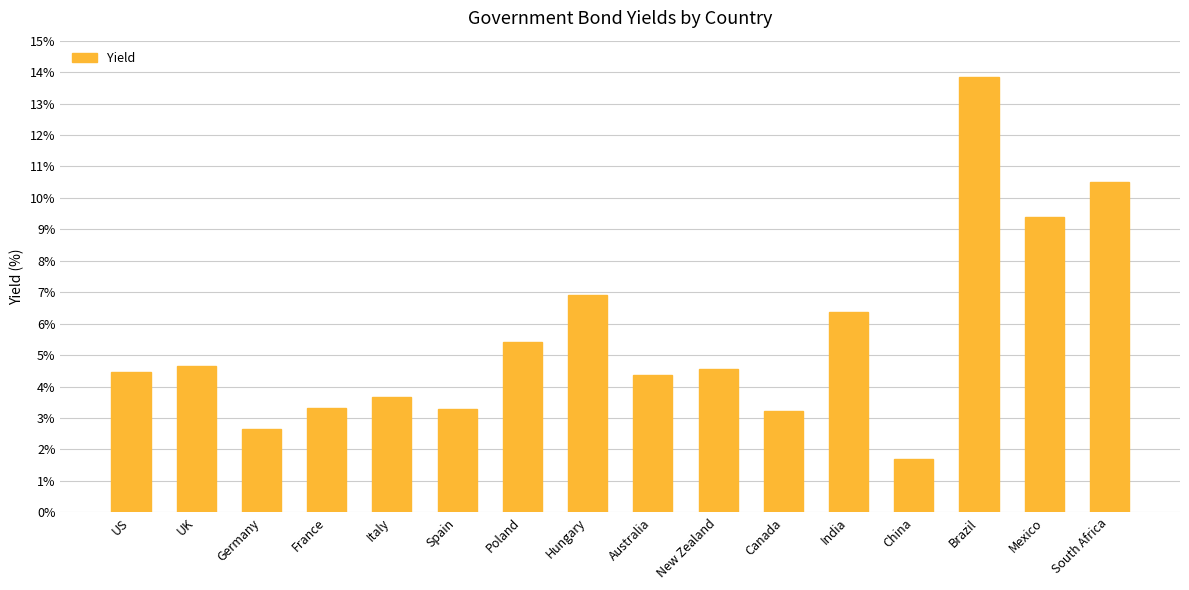

Which category has the highest value across all series?

Brazil